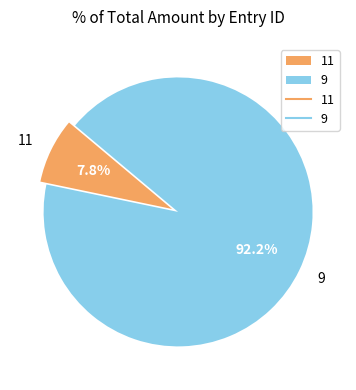

Does 11 account for over 50% of the chart?

No